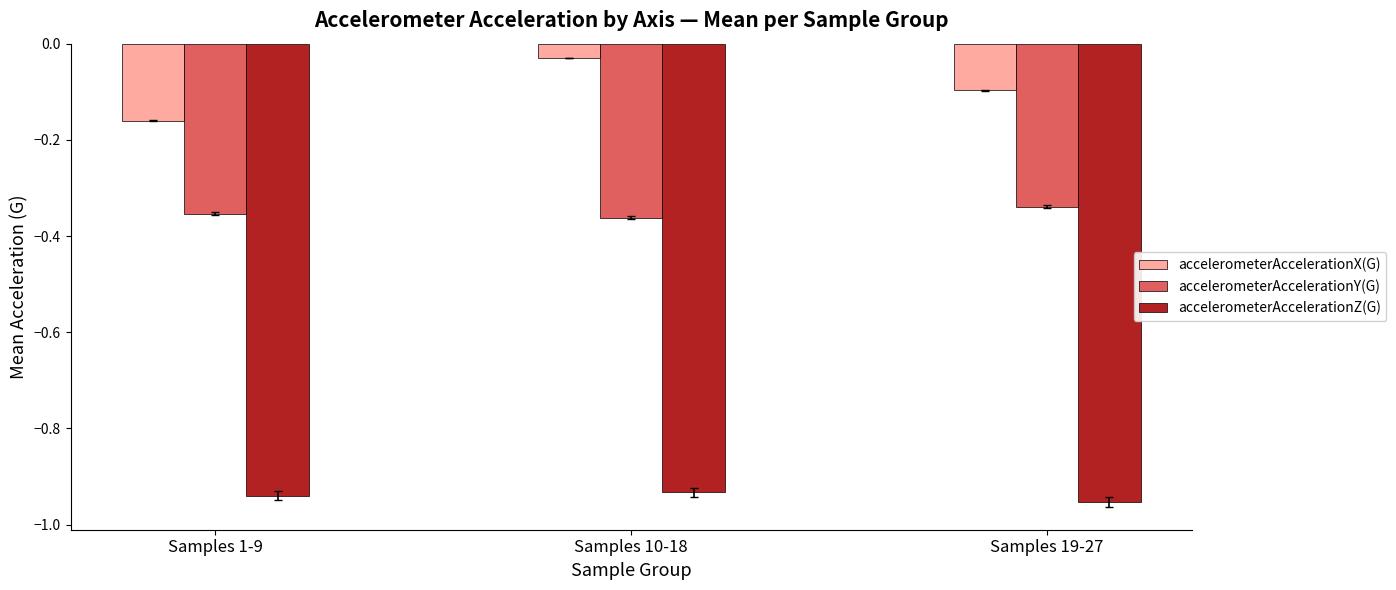

At which category does the chart reach its minimum across all series?

Samples 19-27